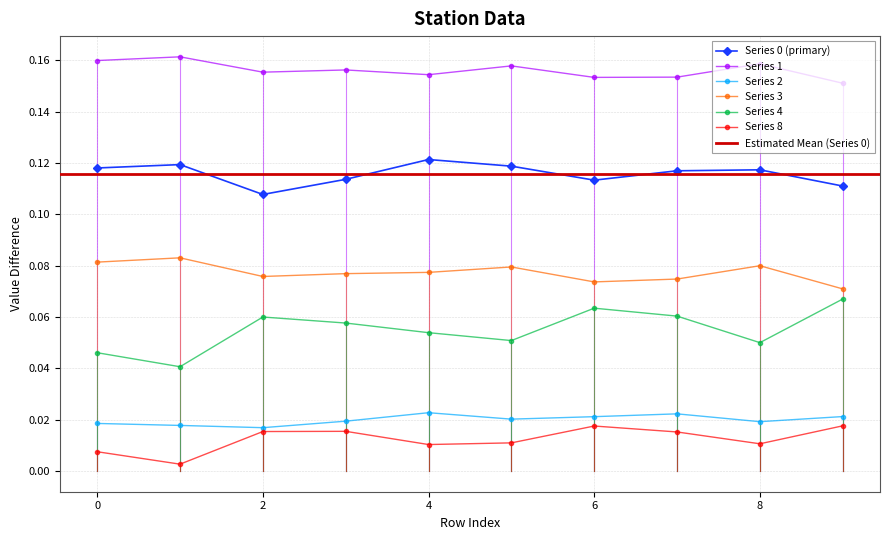

Which series has the largest total across all categories?

1